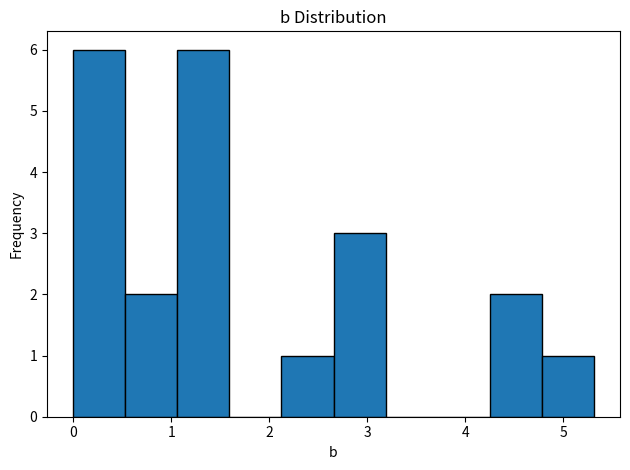

Reading left to right, list every bar in this chart as the range it spans on the x-axis followed by its height. Neither the bar edges nor the heights are printed on the chart, so give them approximately, as read against the axes.

0.0 to 0.5: 6
0.5 to 1.1: 2
1.1 to 1.6: 6
1.6 to 2.1: 0
2.1 to 2.7: 1
2.7 to 3.2: 3
3.2 to 3.7: 0
3.7 to 4.2: 0
4.2 to 4.8: 2
4.8 to 5.3: 1